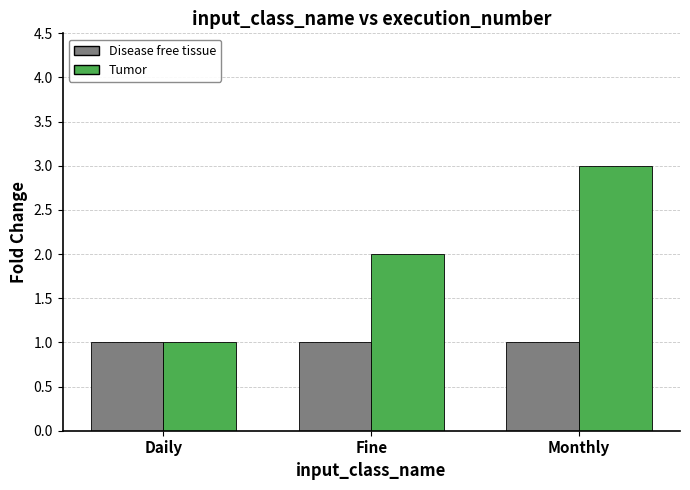

Between Daily and Fine, which series saw the biggest shift?

Tumor